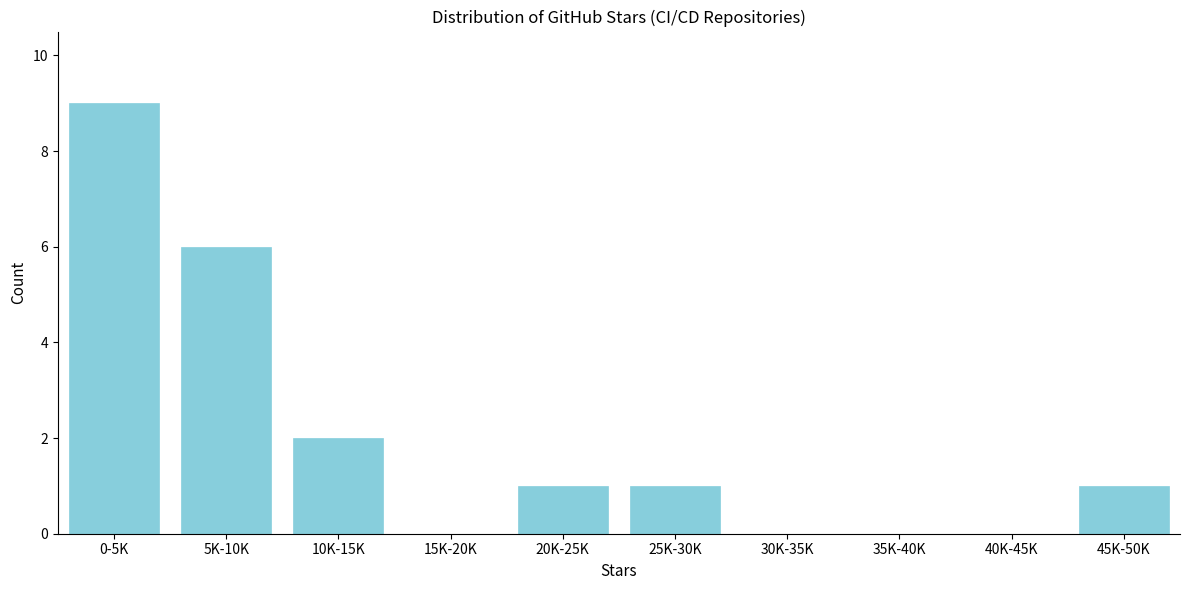

Reading left to right, list all the values displayed in this chart.

0-5K=9	5K-10K=6	10K-15K=2	15K-20K=0	20K-25K=1	25K-30K=1	30K-35K=0	35K-40K=0	40K-45K=0	45K-50K=1